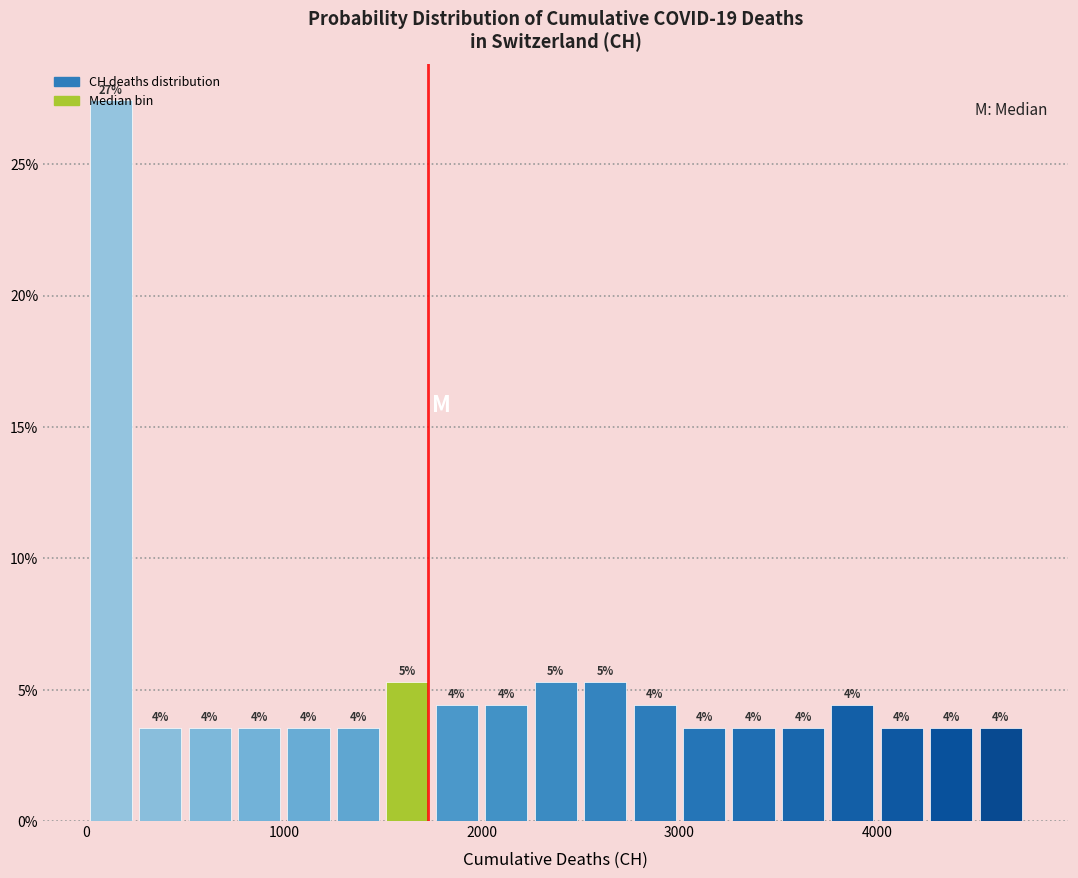

Around what value on the x-axis is the tallest bar? Give the approximate position of its centre, as read against the axis.

100